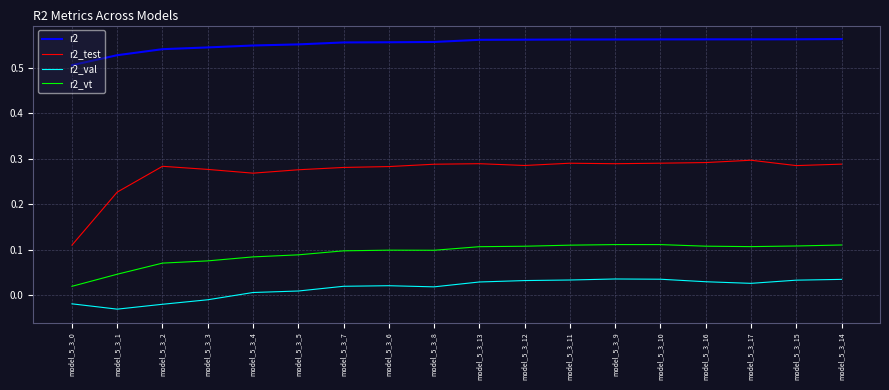

In r2_vt, how many points are lower than both neighbors (excluding endpoints)?

2